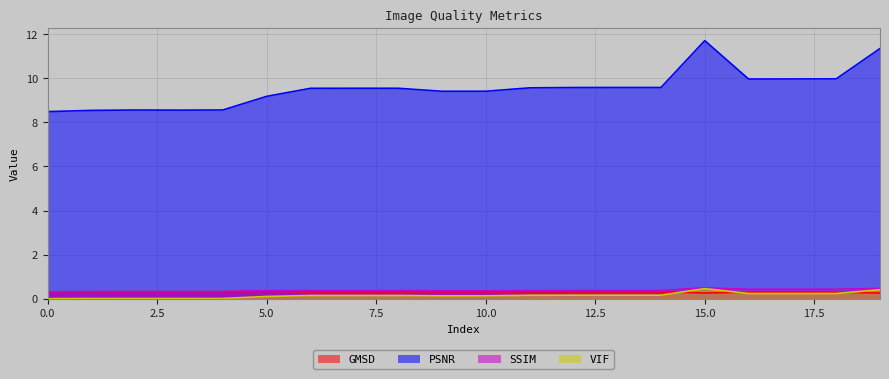

Reading left to right, what are all the values shown in this chart?

GMSD: 0=0.3	1=0.3	2=0.3	3=0.3	4=0.3	5=0.3	6=0.3	7=0.3	8=0.3	9=0.3	10=0.3	11=0.3	12=0.3	13=0.3	14=0.3	15=0.3	16=0.3	17=0.3	18=0.3	19=0.3
PSNR: 0=8.5	1=8.5	2=8.6	3=8.6	4=8.6	5=9.2	6=9.5	7=9.5	8=9.5	9=9.4	10=9.4	11=9.6	12=9.6	13=9.6	14=9.6	15=11.7	16=10.0	17=10.0	18=10.0	19=11.3
SSIM: 0=0.3	1=0.3	2=0.3	3=0.3	4=0.3	5=0.4	6=0.4	7=0.4	8=0.4	9=0.4	10=0.4	11=0.4	12=0.4	13=0.4	14=0.4	15=0.5	16=0.4	17=0.4	18=0.4	19=0.5
VIF: 0=0.0	1=0.0	2=0.0	3=0.0	4=0.0	5=0.1	6=0.1	7=0.1	8=0.1	9=0.1	10=0.1	11=0.2	12=0.2	13=0.2	14=0.2	15=0.5	16=0.2	17=0.2	18=0.2	19=0.4